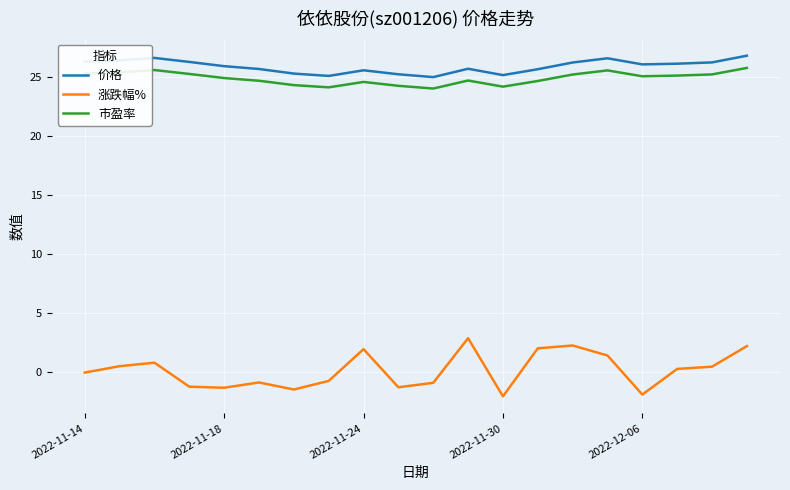

At how many categories does at least one series exceed 18?

20